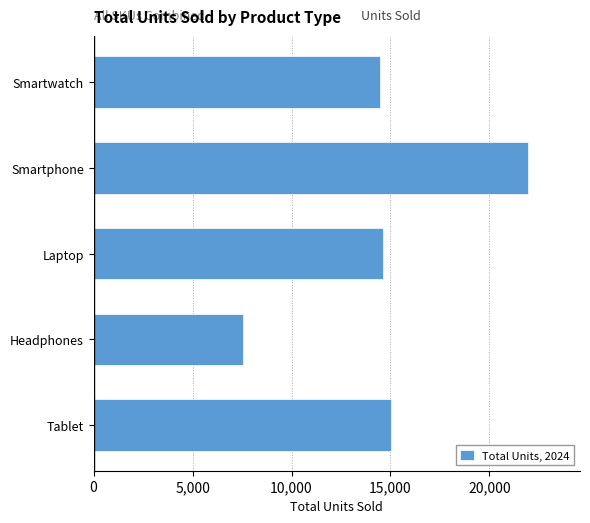

What is the minimum value shown in the chart?

7560